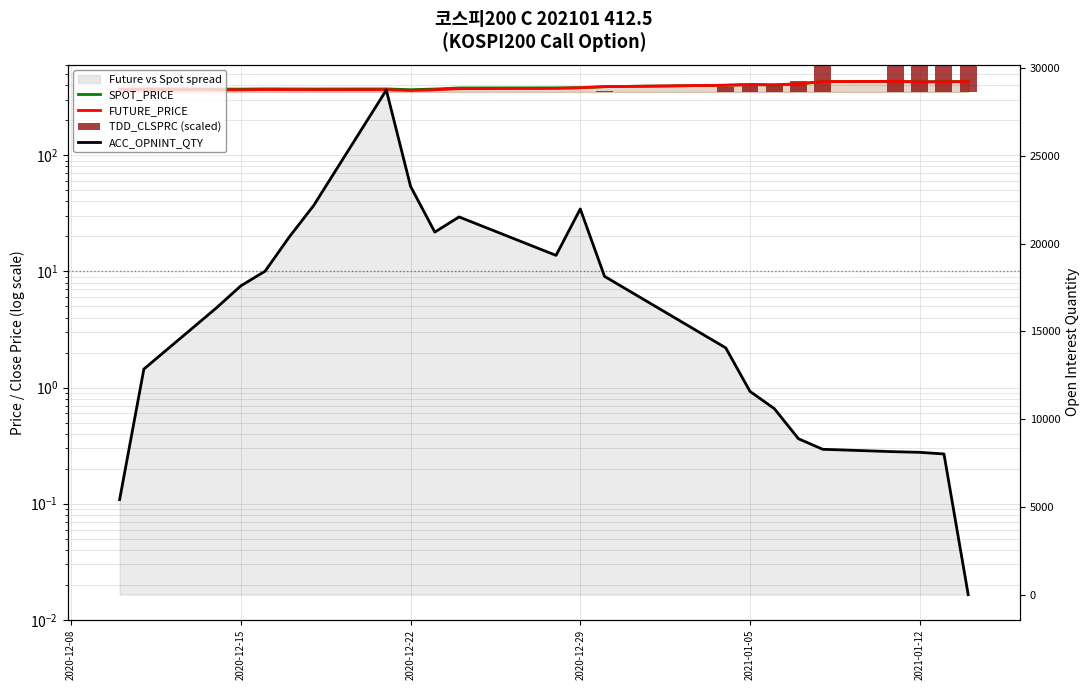

The value of SPOT_PRICE at 19 is 679.4. True or false?

False